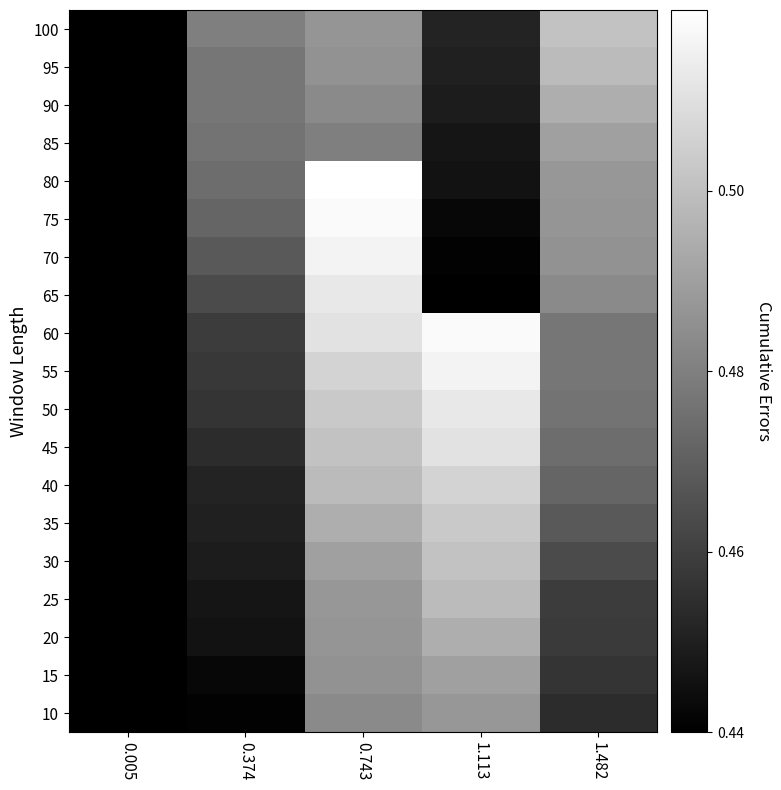

At how many categories does at least one series exceed 0?

5